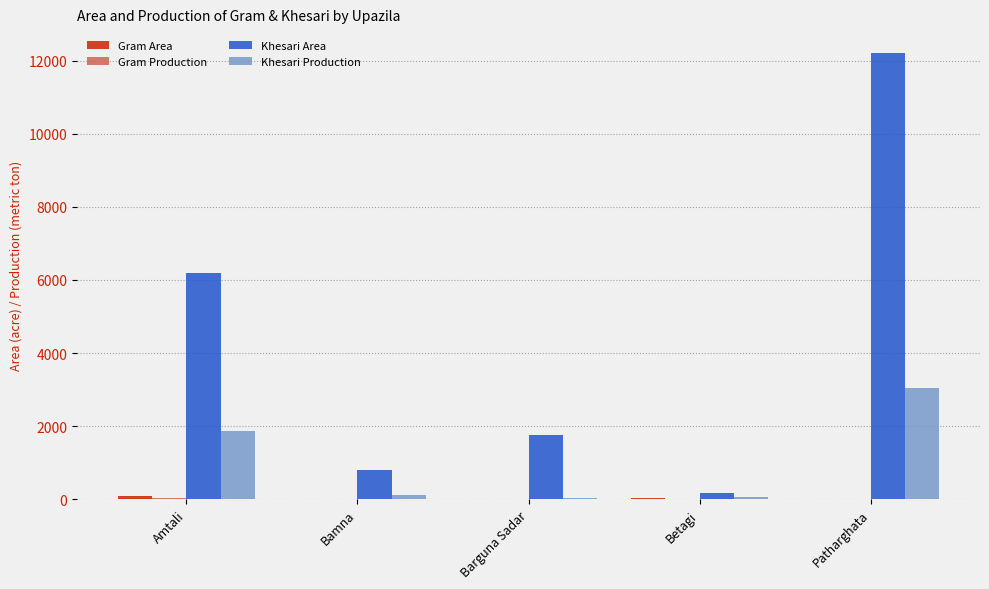

Which series changed the most between Amtali and Betagi?

Khesari Area